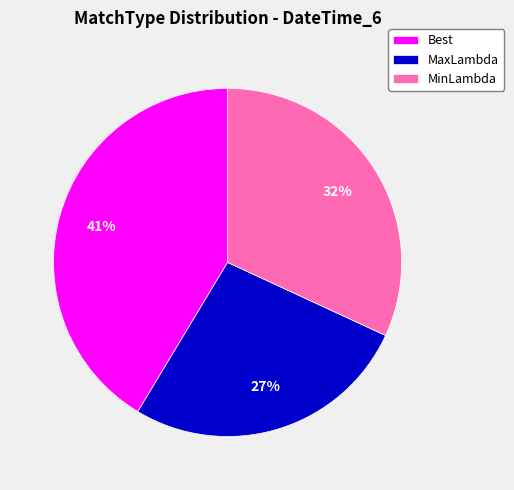

To the nearest percent, what is the average slice percentage?

33%